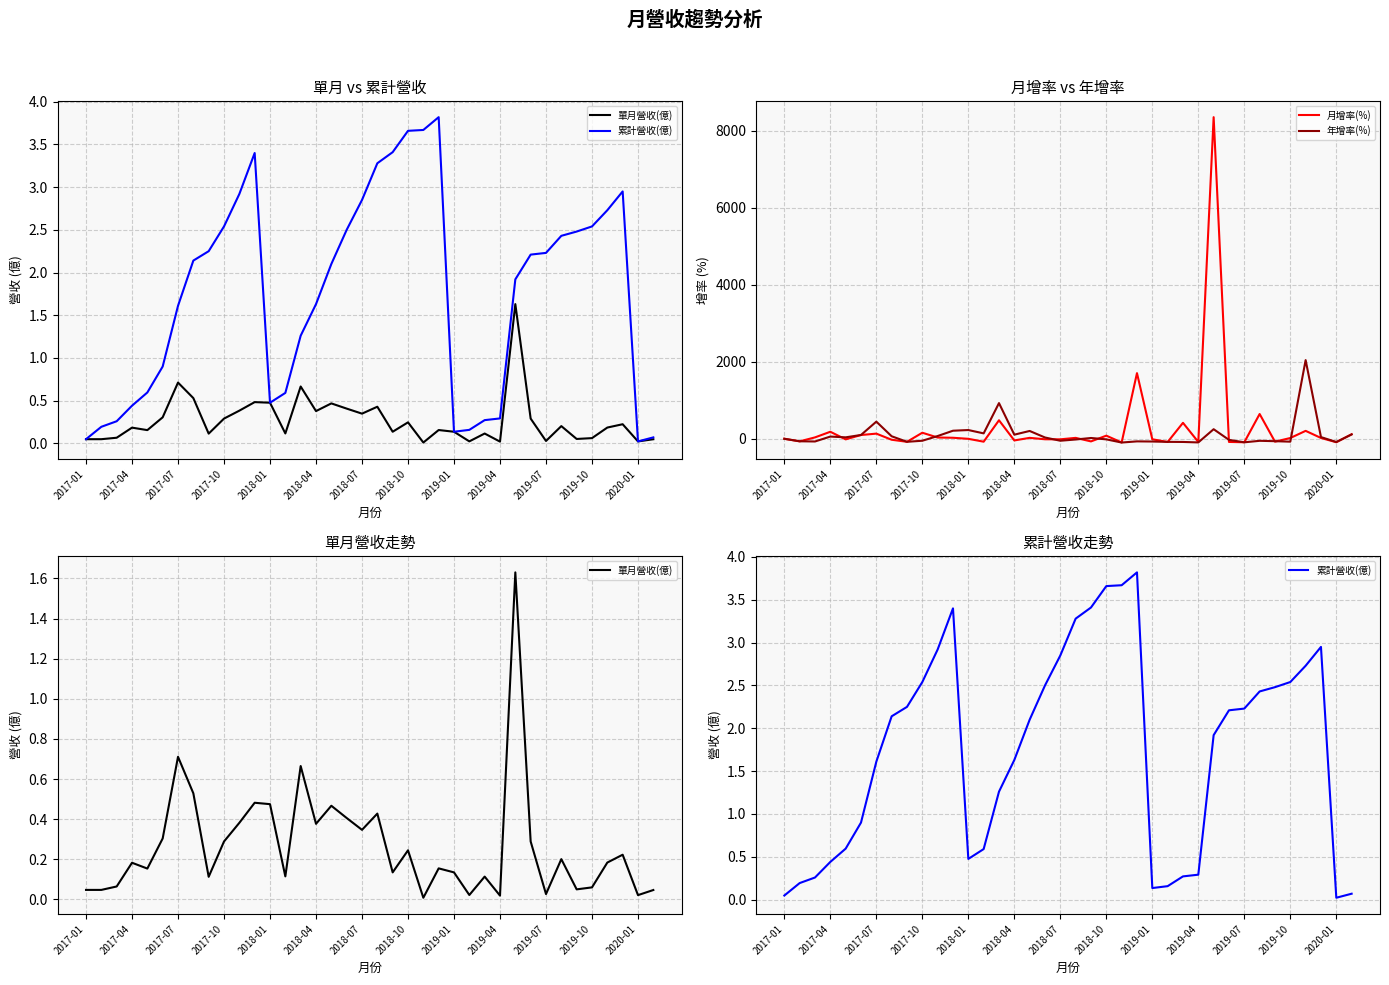

Count the number of categories in the chart.

38